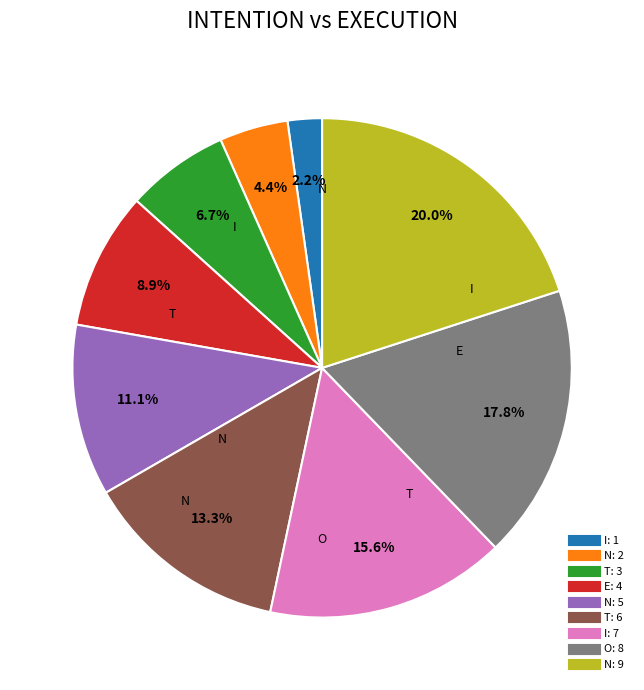

Is there a majority slice in this chart?

No